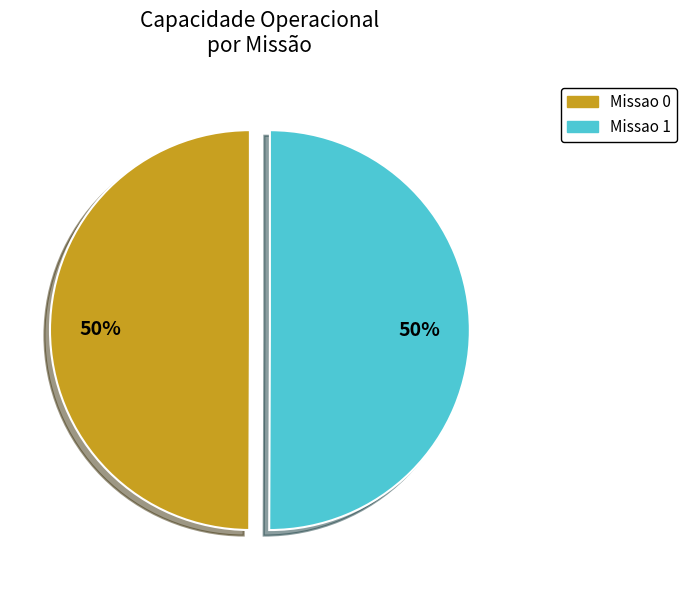

Do Missao 1 and Missao 0 together represent more than half of the pie?

Yes